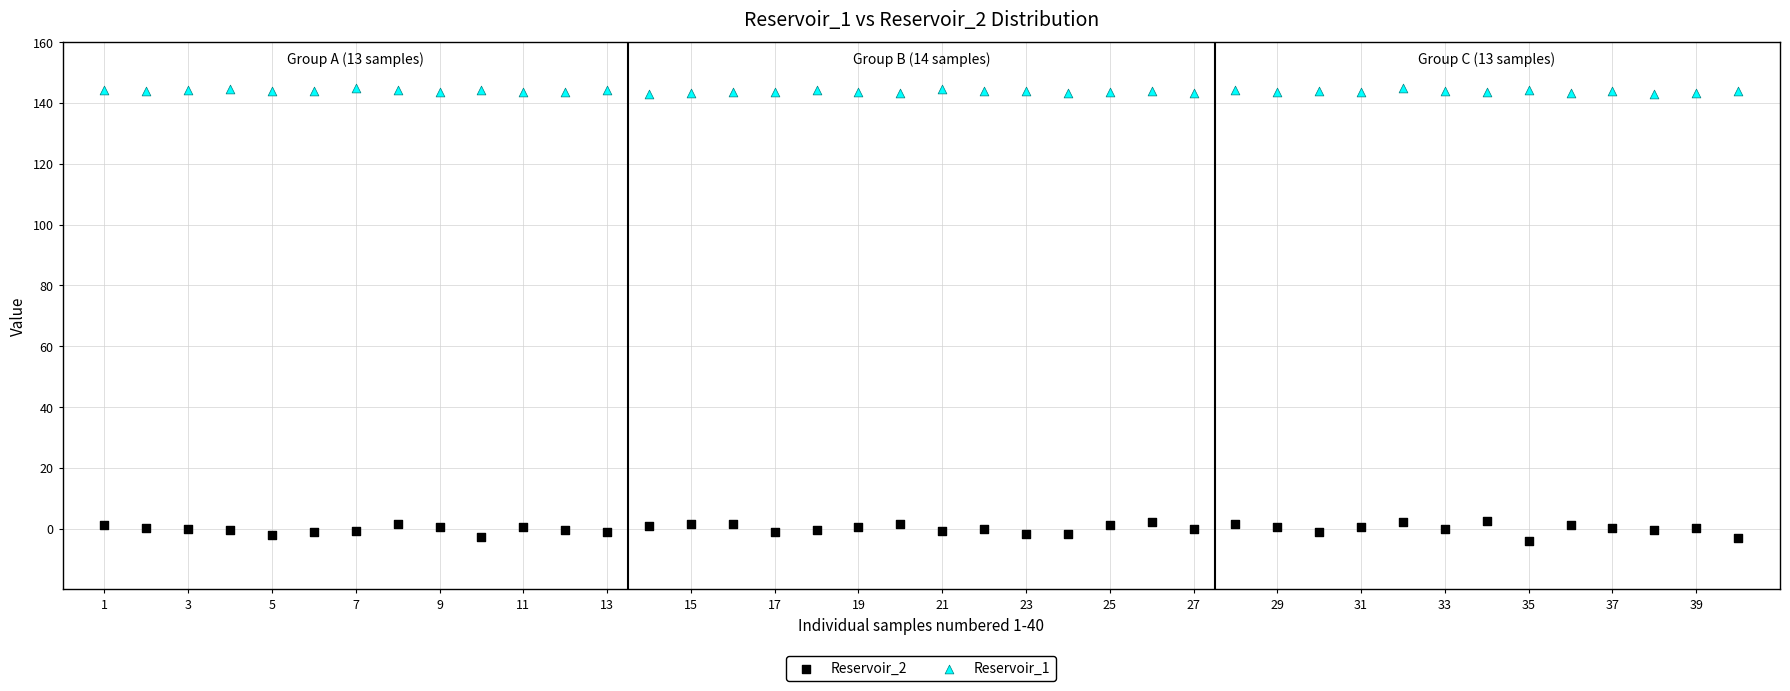

Across all data points, what is the range of Y values (max minus min)?

148.9